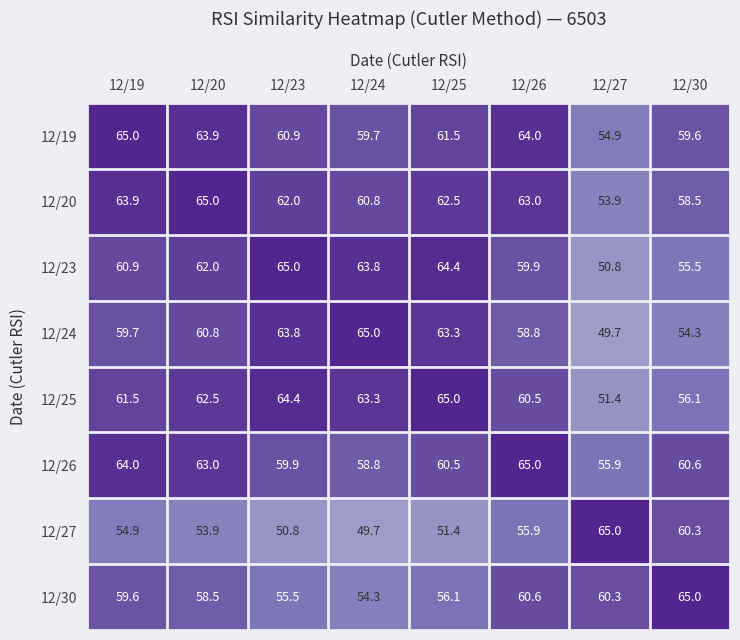

What is the difference between the maximum and minimum values in the 12/19 series?

10.1